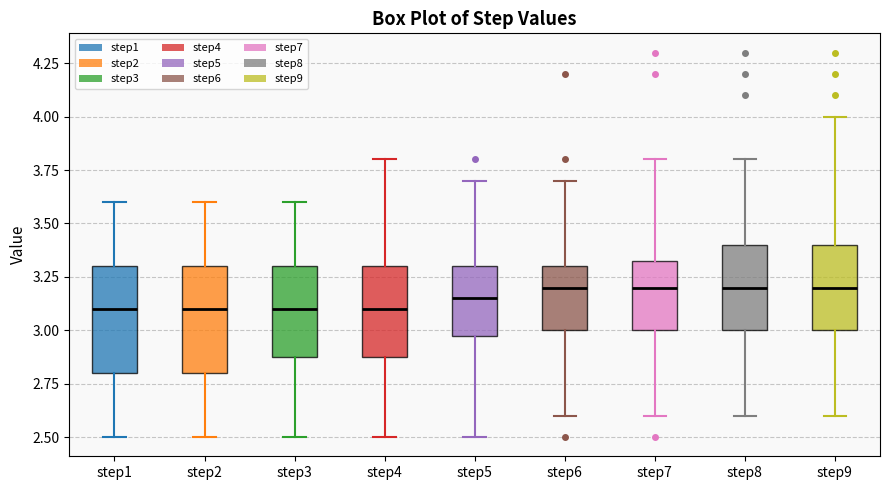

Where does the lower whisker of the box for step1 end on the y-axis? The values are not printed on the chart, so give them approximately, as read against the axis.

2.50